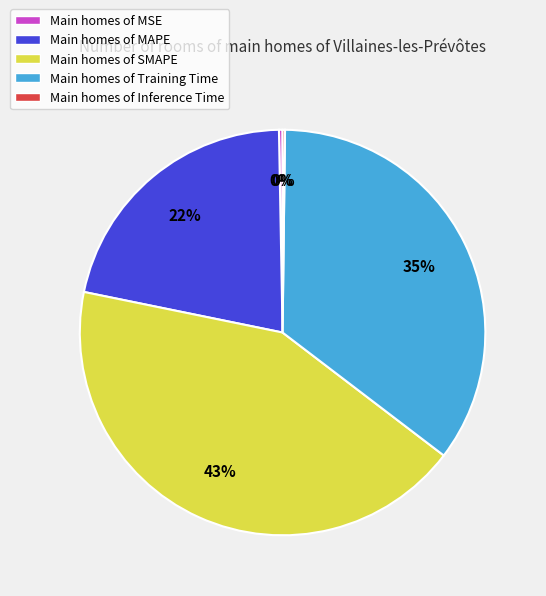

To the nearest percent, what is the difference between the largest and smallest slice percentages?

43%